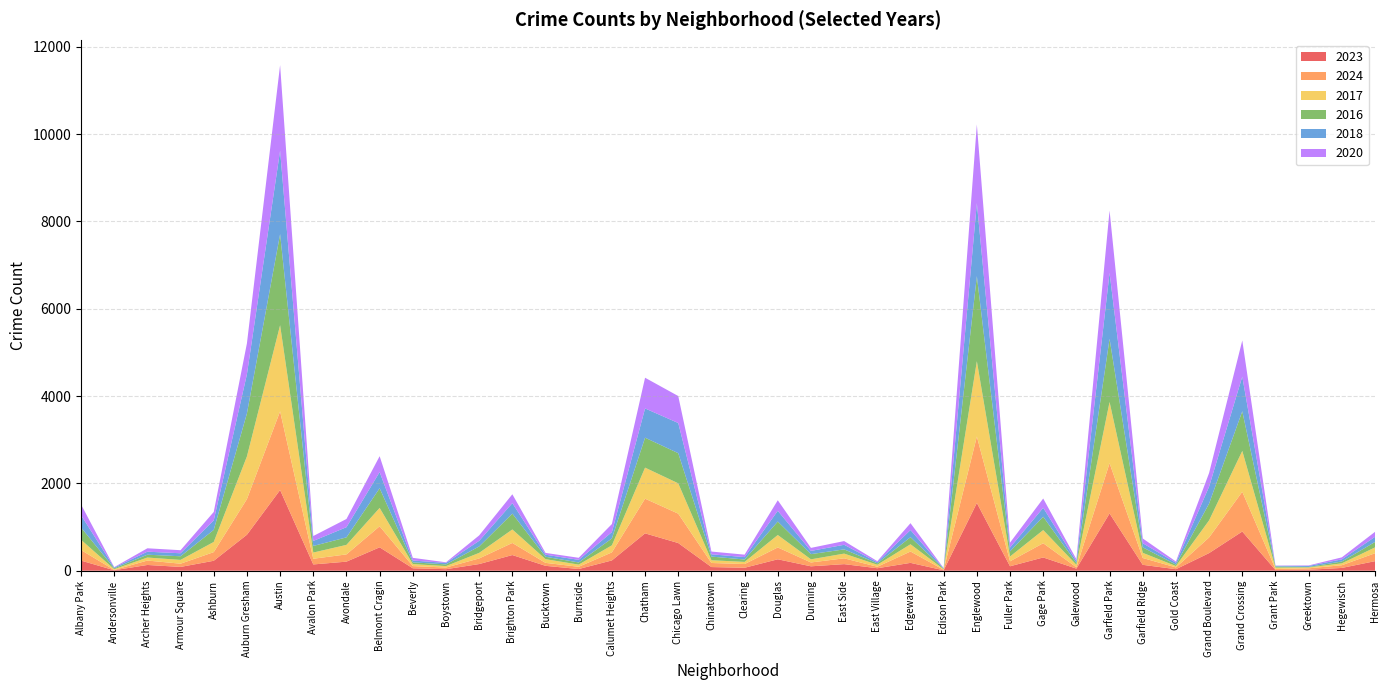

Reading left to right, list all the values displayed in this chart.

2023: Albany Park=232	Andersonville=11	Archer Heights=132	Armour Square=87	Ashburn=228	Auburn Gresham=824	Austin=1848	Avalon Park=144	Avondale=208	Belmont Cragin=536	Beverly=56	Boystown=35	Bridgeport=153	Brighton Park=359	Bucktown=112	Burnside=39	Calumet Heights=236	Chatham=856	Chicago Lawn=634	Chinatown=84	Clearing=68	Douglas=262	Dunning=101	East Side=151	East Village=57	Edgewater=180	Edison Park=10	Englewood=1552	Fuller Park=102	Gage Park=304	Galewood=48	Garfield Park=1312	Garfield Ridge=135	Gold Coast=35	Grand Boulevard=404	Grand Crossing=898	Grant Park=16	Greektown=22	Hegewisch=64	Hermosa=219
2024: Albany Park=242	Andersonville=7	Archer Heights=101	Armour Square=74	Ashburn=198	Auburn Gresham=816	Austin=1803	Avalon Park=130	Avondale=166	Belmont Cragin=482	Beverly=50	Boystown=38	Bridgeport=128	Brighton Park=277	Bucktown=68	Burnside=51	Calumet Heights=184	Chatham=794	Chicago Lawn=673	Chinatown=93	Clearing=85	Douglas=271	Dunning=88	East Side=133	East Village=34	Edgewater=260	Edison Park=11	Englewood=1521	Fuller Park=114	Gage Park=326	Galewood=30	Garfield Park=1151	Garfield Ridge=156	Gold Coast=41	Grand Boulevard=358	Grand Crossing=910	Grant Park=24	Greektown=33	Hegewisch=62	Hermosa=181
2017: Albany Park=235	Andersonville=17	Archer Heights=69	Armour Square=87	Ashburn=233	Auburn Gresham=978	Austin=1972	Avalon Park=142	Avondale=218	Belmont Cragin=420	Beverly=46	Boystown=33	Bridgeport=128	Brighton Park=309	Bucktown=85	Burnside=50	Calumet Heights=162	Chatham=711	Chicago Lawn=695	Chinatown=63	Clearing=49	Douglas=285	Dunning=72	East Side=108	East Village=46	Edgewater=166	Edison Park=12	Englewood=1726	Fuller Park=110	Gage Park=301	Galewood=58	Garfield Park=1401	Garfield Ridge=119	Gold Coast=31	Grand Boulevard=392	Grand Crossing=936	Grant Park=30	Greektown=20	Hegewisch=43	Hermosa=134
2016: Albany Park=282	Andersonville=20	Archer Heights=65	Armour Square=83	Ashburn=276	Auburn Gresham=983	Austin=2086	Avalon Park=151	Avondale=172	Belmont Cragin=451	Beverly=40	Boystown=39	Bridgeport=147	Brighton Park=363	Bucktown=55	Burnside=49	Calumet Heights=157	Chatham=686	Chicago Lawn=690	Chinatown=84	Clearing=55	Douglas=308	Dunning=119	East Side=97	East Village=32	Edgewater=162	Edison Park=12	Englewood=1948	Fuller Park=118	Gage Park=305	Galewood=42	Garfield Park=1448	Garfield Ridge=126	Gold Coast=33	Grand Boulevard=384	Grand Crossing=908	Grant Park=26	Greektown=11	Hegewisch=42	Hermosa=124
2018: Albany Park=281	Andersonville=19	Archer Heights=69	Armour Square=69	Ashburn=218	Auburn Gresham=898	Austin=1912	Avalon Park=115	Avondale=233	Belmont Cragin=370	Beverly=41	Boystown=34	Bridgeport=129	Brighton Park=240	Bucktown=47	Burnside=60	Calumet Heights=145	Chatham=670	Chicago Lawn=691	Chinatown=52	Clearing=55	Douglas=246	Dunning=74	East Side=105	East Village=26	Edgewater=164	Edison Park=9	Englewood=1672	Fuller Park=87	Gage Park=205	Galewood=42	Garfield Park=1510	Garfield Ridge=94	Gold Coast=43	Grand Boulevard=388	Grand Crossing=794	Grant Park=15	Greektown=24	Hegewisch=49	Hermosa=118
2020: Albany Park=246	Andersonville=8	Archer Heights=78	Armour Square=70	Ashburn=193	Auburn Gresham=708	Austin=1959	Avalon Park=113	Avondale=188	Belmont Cragin=364	Beverly=62	Boystown=14	Bridgeport=124	Brighton Park=203	Bucktown=41	Burnside=47	Calumet Heights=185	Chatham=703	Chicago Lawn=618	Chinatown=63	Clearing=56	Douglas=242	Dunning=69	East Side=85	East Village=24	Edgewater=157	Edison Park=5	Englewood=1801	Fuller Park=112	Gage Park=213	Galewood=43	Garfield Park=1427	Garfield Ridge=109	Gold Coast=28	Grand Boulevard=313	Grand Crossing=828	Grant Park=7	Greektown=11	Hegewisch=46	Hermosa=114